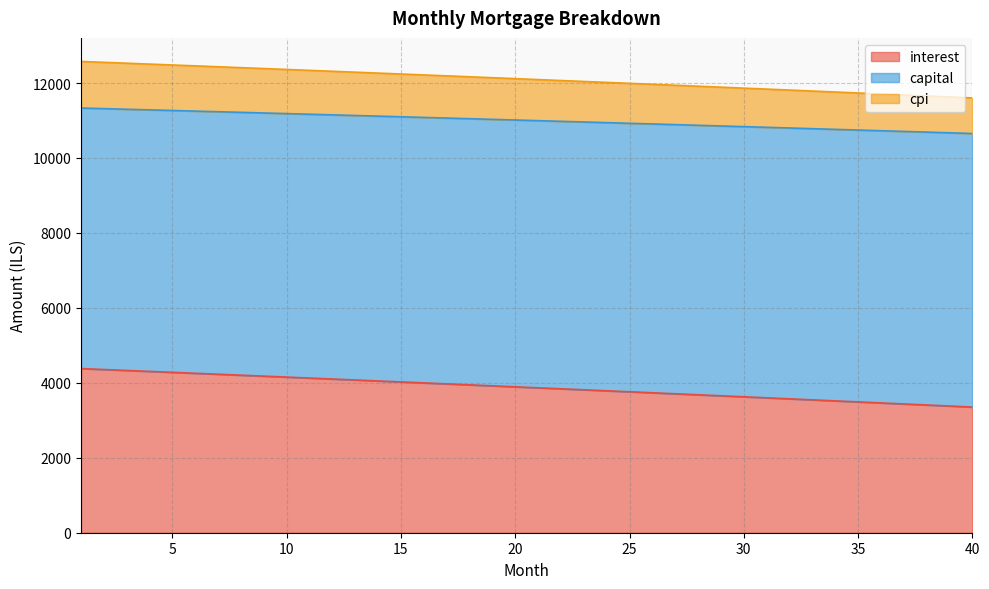

What is the sum of all interest values?

155035.4